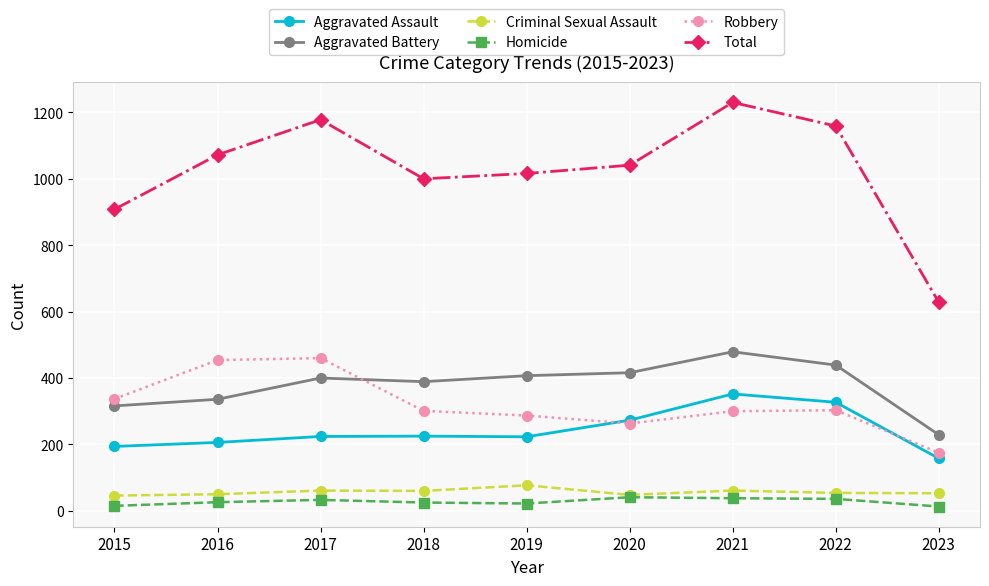

Is this an area chart (filled region under the line)?

No